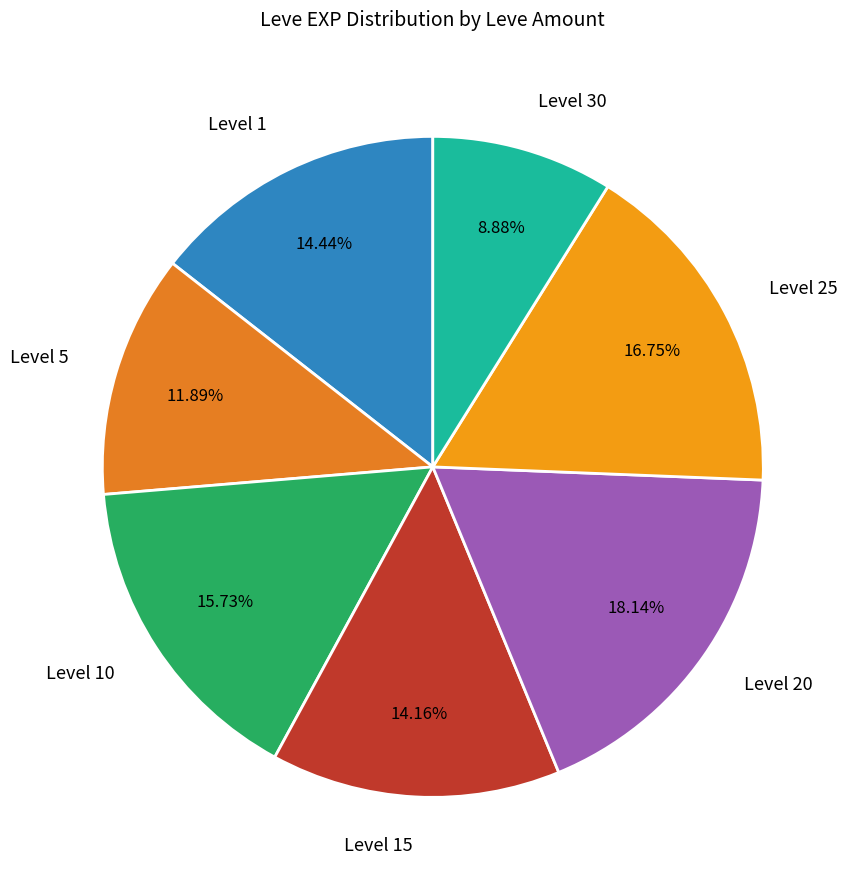

Is there a majority slice in this chart?

No